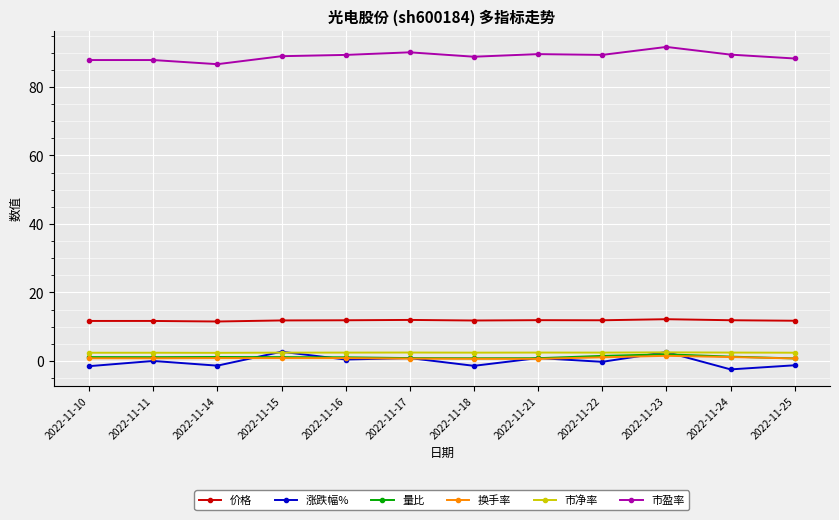

Is the value of 市盈率 at 2022-11-23 greater than the value of 量比 at 2022-11-25?

Yes